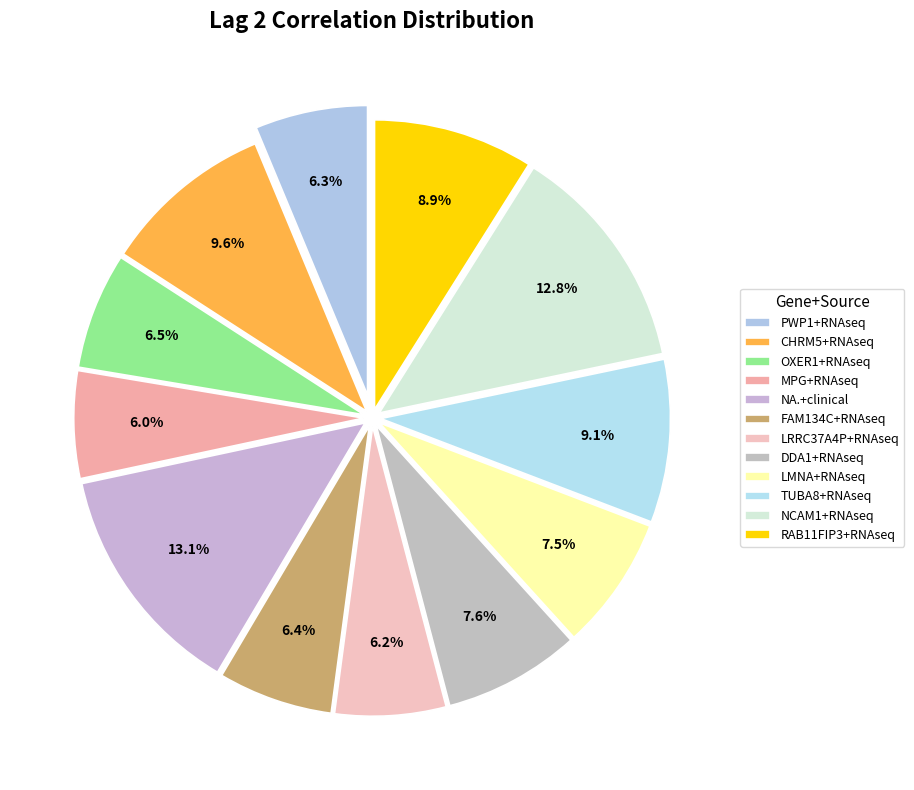

How many slices are in this pie chart?

12